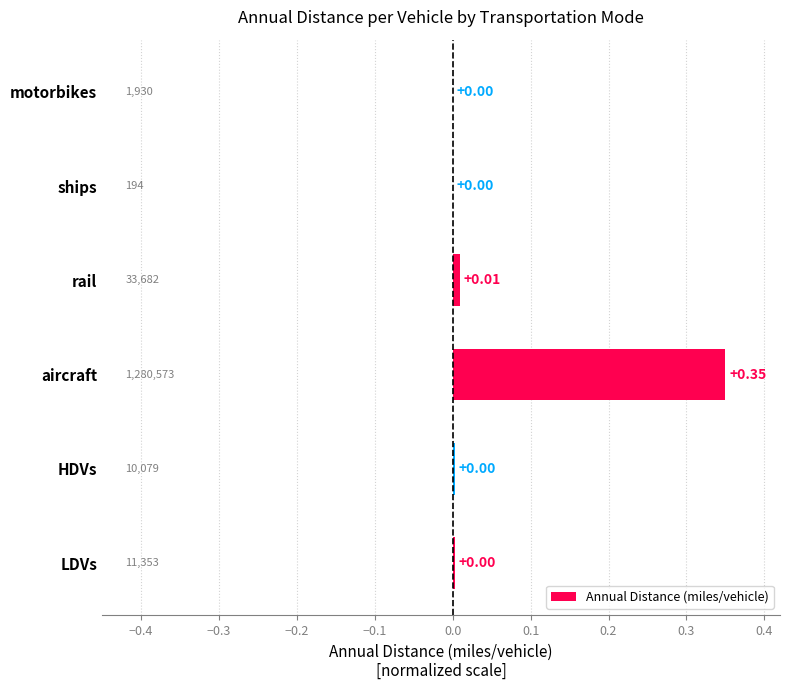

At which category does the chart reach its peak across all series?

aircraft